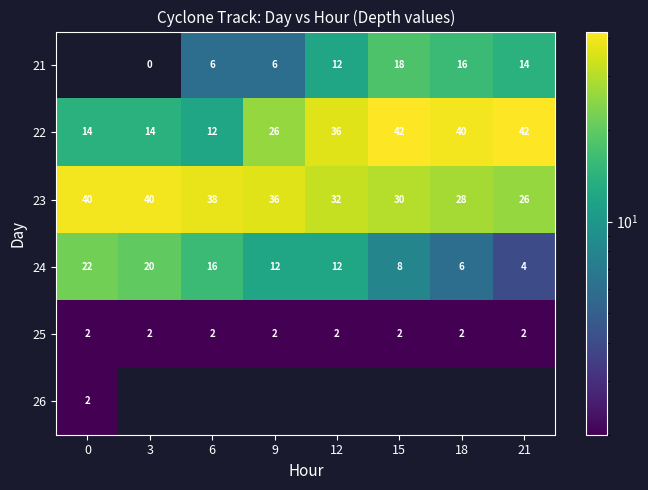

What is the average value of the 22 series?

28